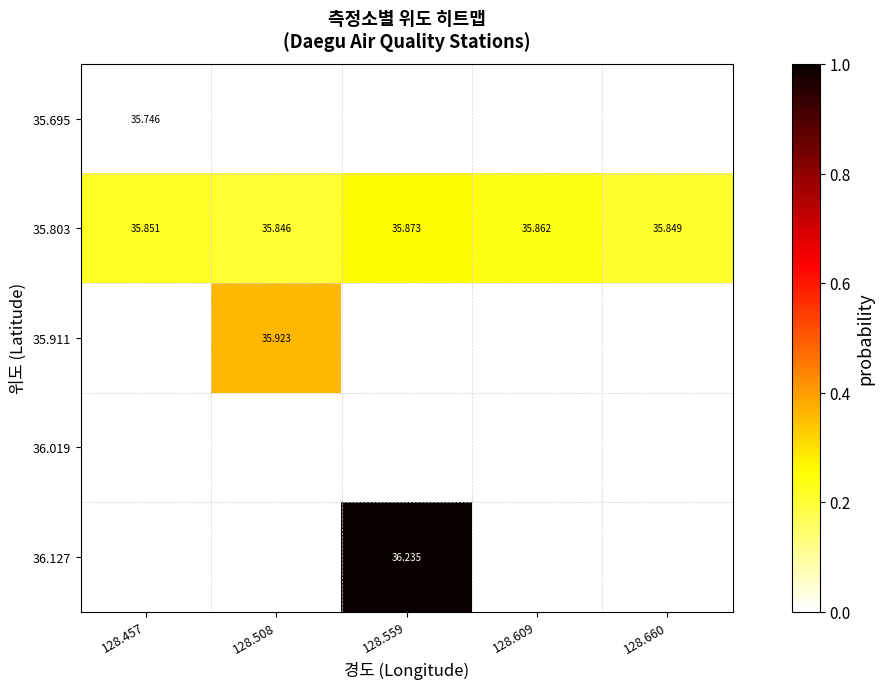

Read the 35.803 value at 128.609.

0.2